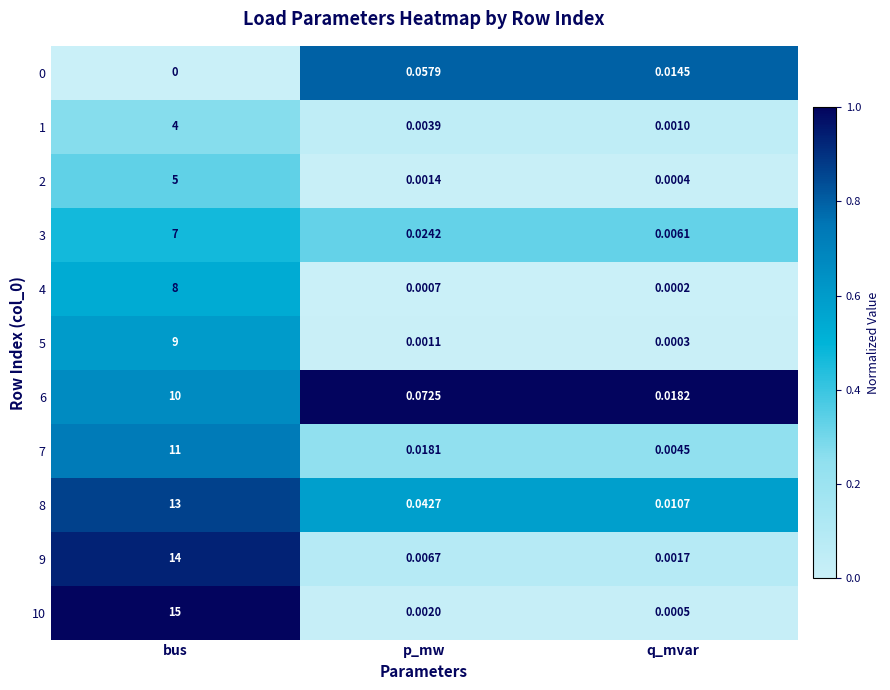

Which series has the largest total across all categories?

10